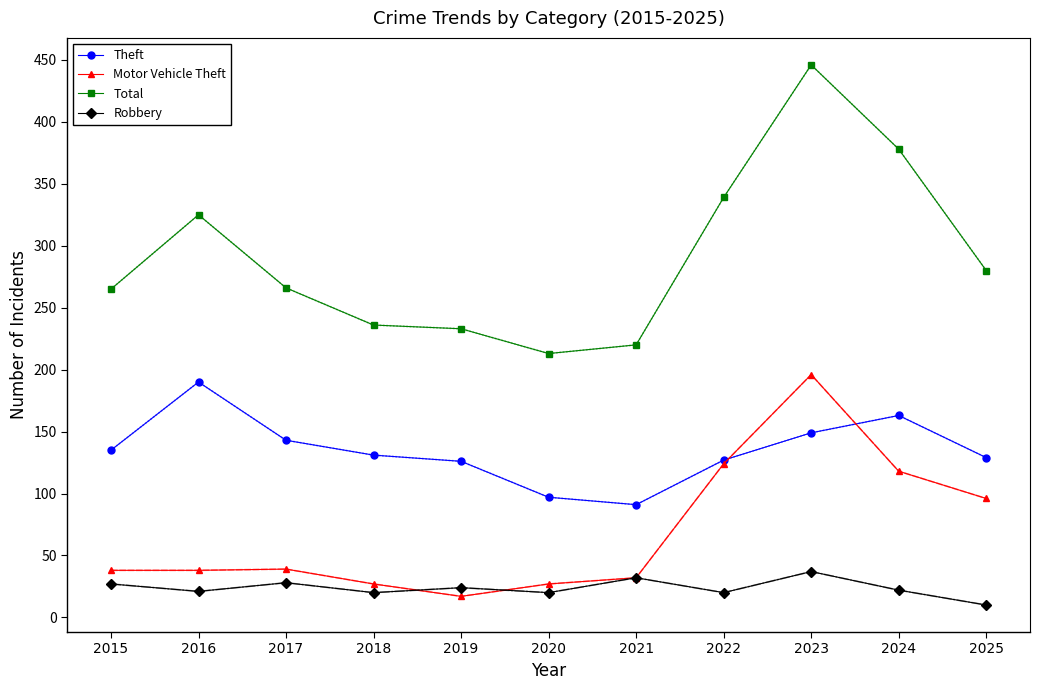

What is the difference between the Theft values at 2025 and 2022?

2